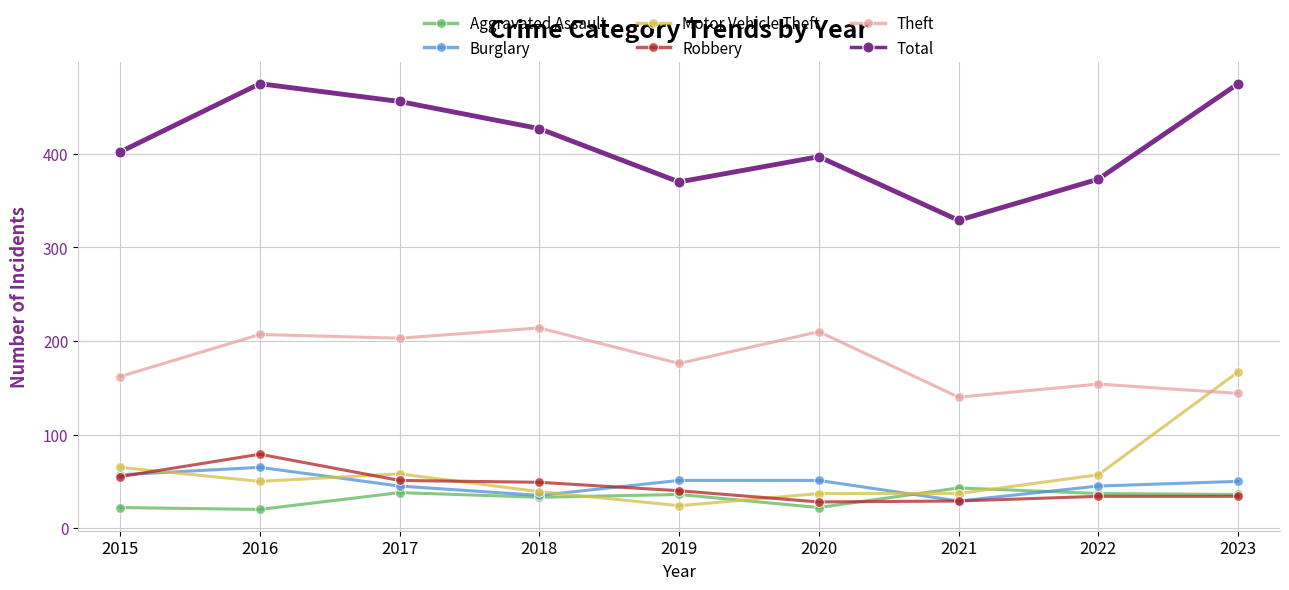

What is the total value across all series at 2023?

906